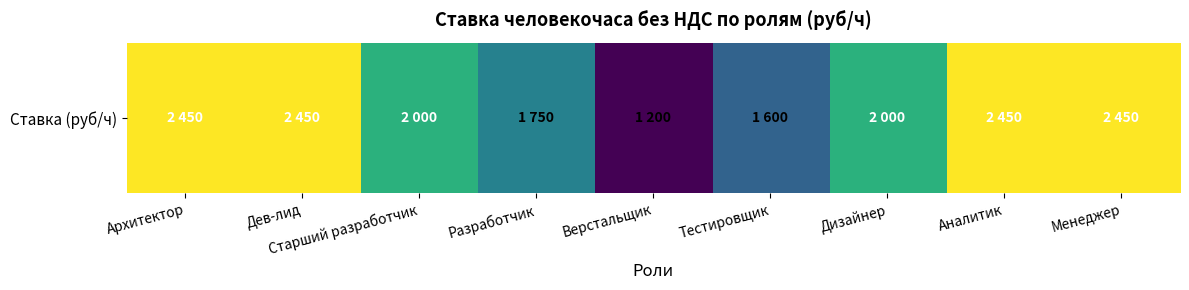

At which category does the chart reach its minimum across all series?

Верстальщик